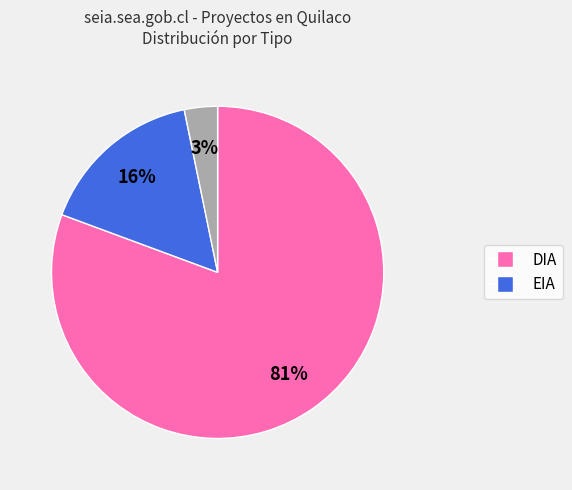

To the nearest percent, what is the average slice percentage?

33%